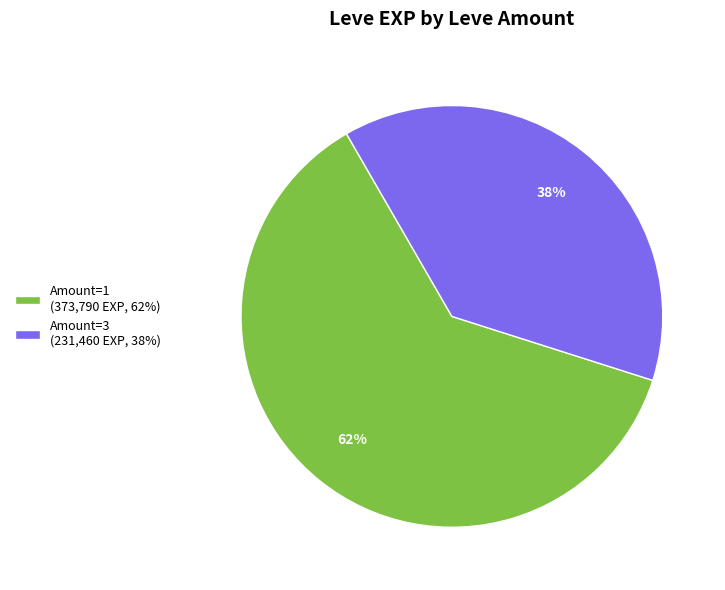

Count the number of slices in the pie.

2